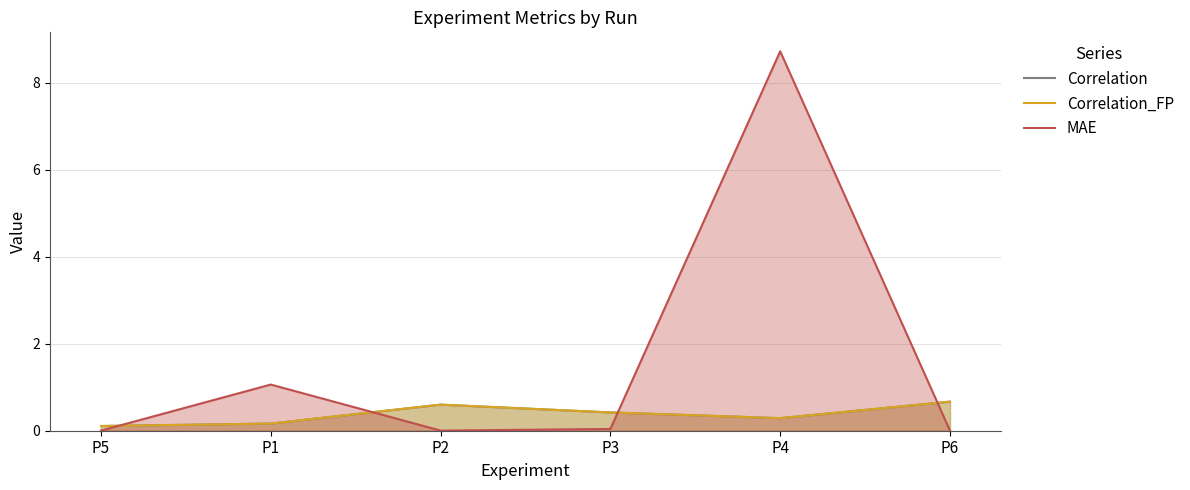

How many series are shown in this chart?

3